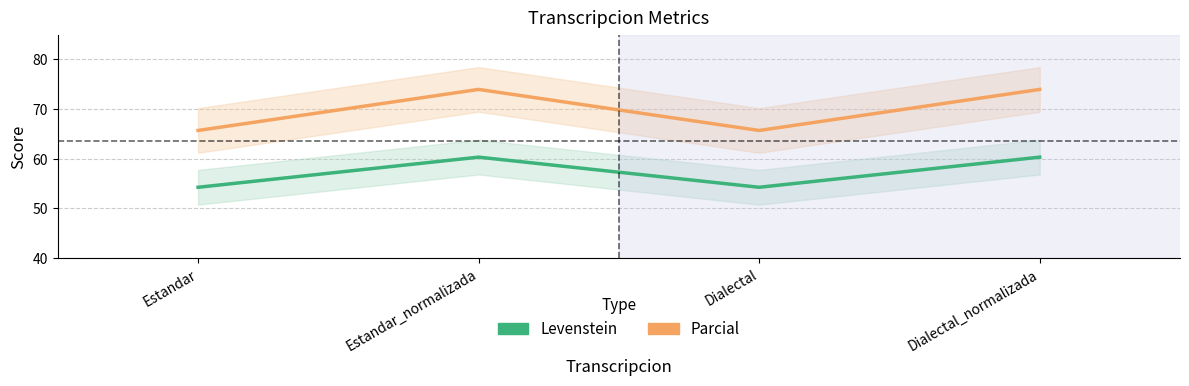

What are all the series names shown in the legend?

Levenstein, Parcial